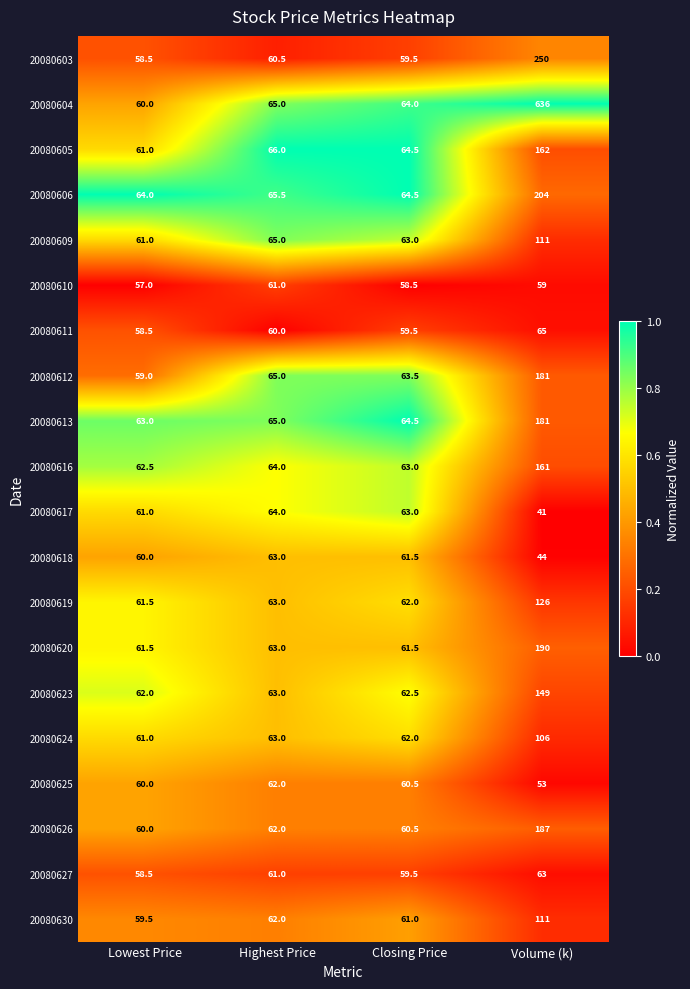

Where is 20080620 nearest to the value 125?

Highest Price